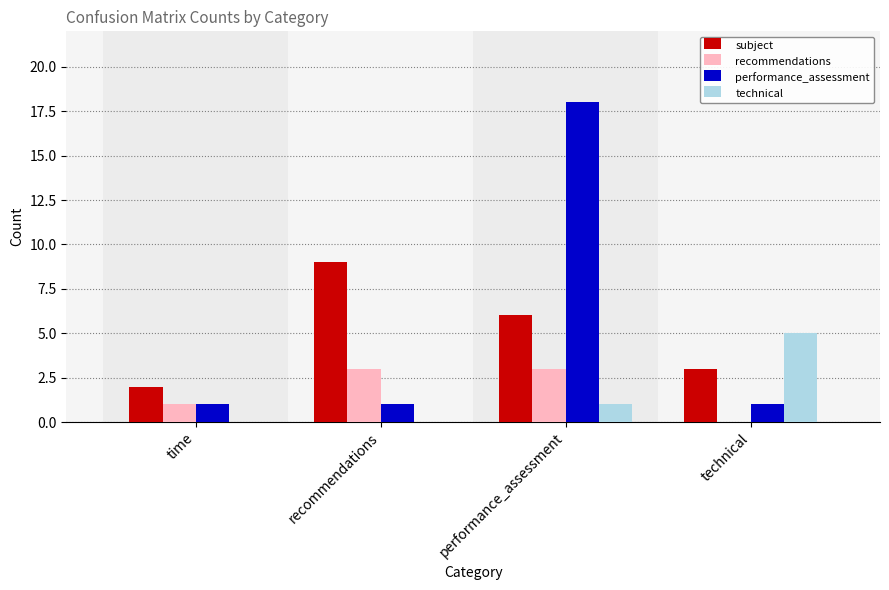

At which category is the sum across all series the highest?

performance_assessment